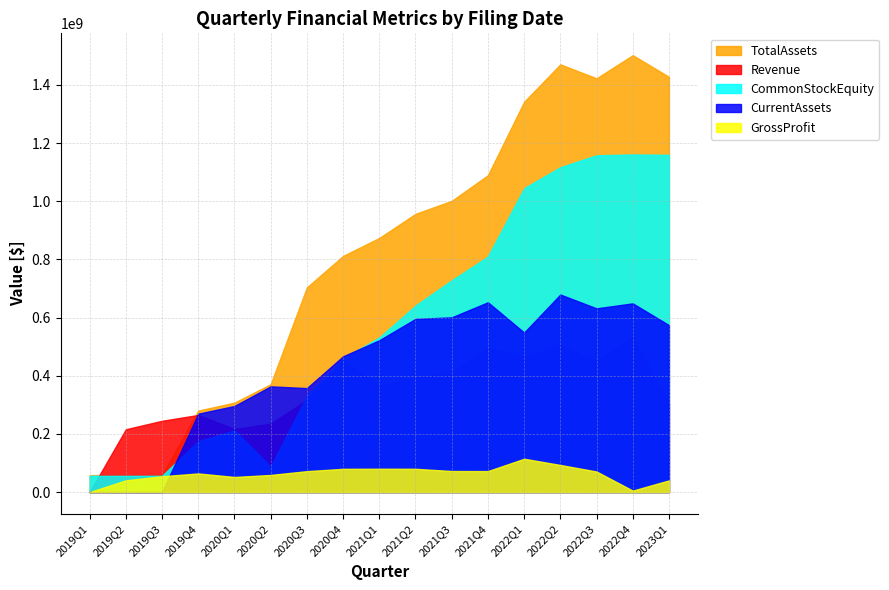

True or false: TotalAssets has more than 0 interior local peaks.

True